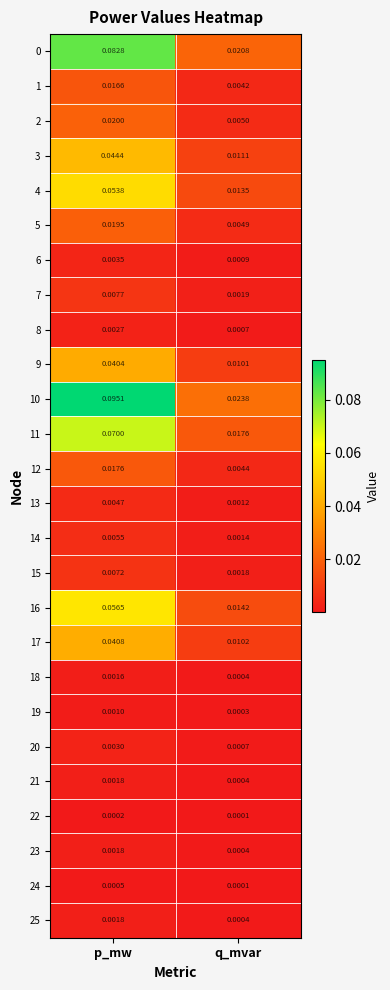

At which label is 7 closest to 0?

q_mvar